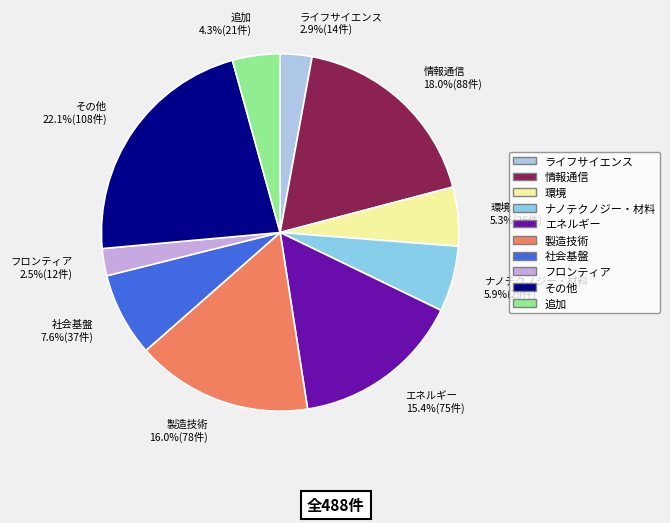

Between 追加 and エネルギー, which is larger?

エネルギー